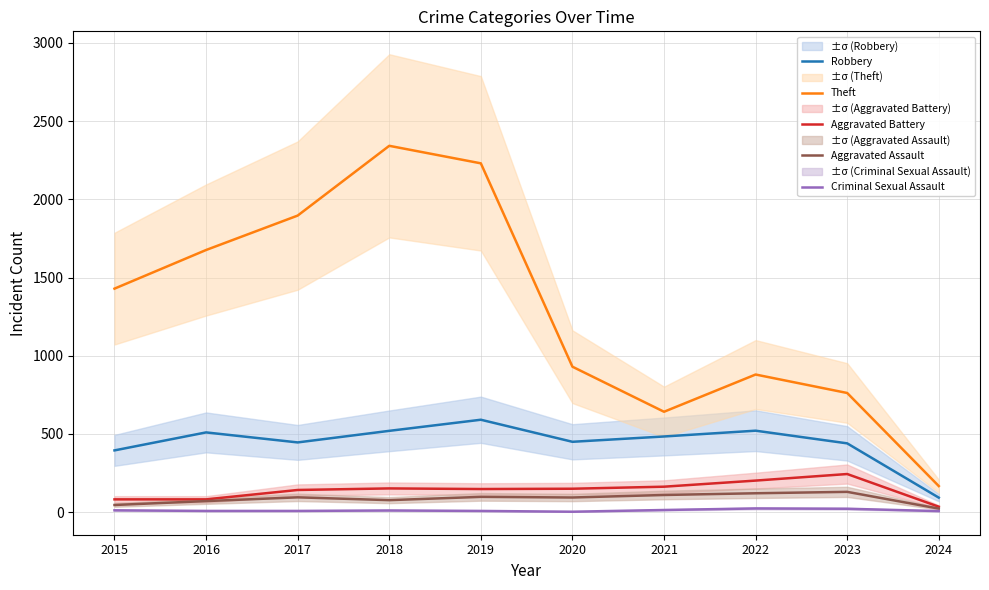

What is the total value across all series at 2017?

2587